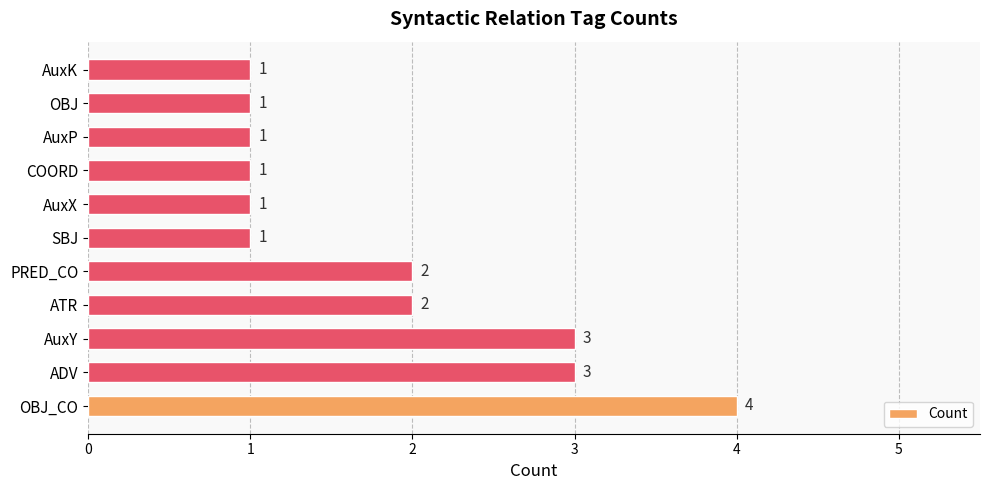

What is the ratio of the value at OBJ to the value at AuxX?

1.0